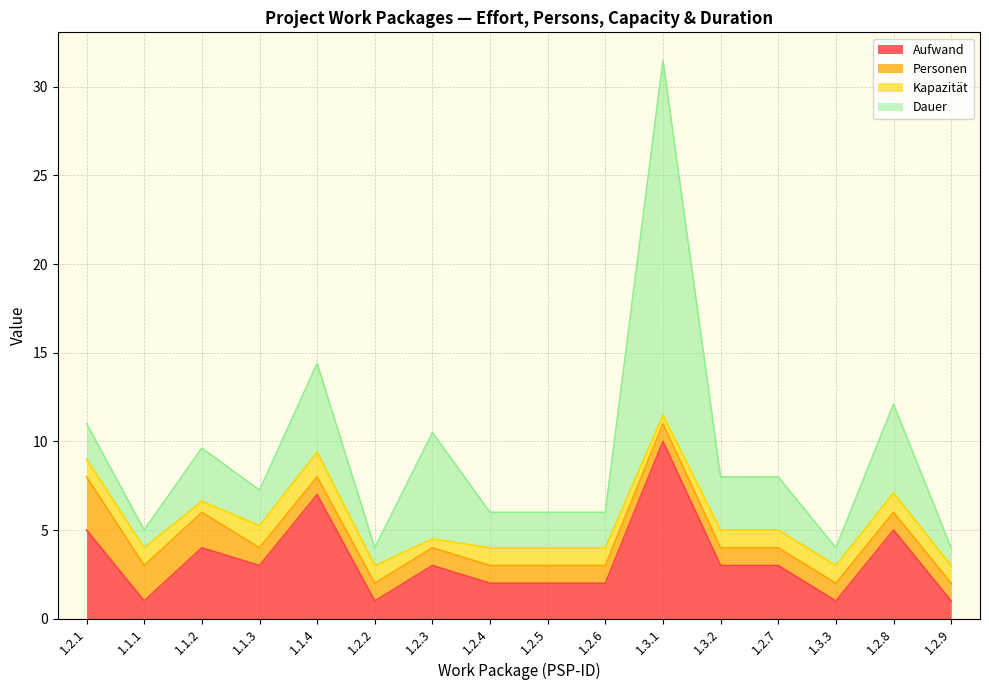

The Kapazität series shows 1.2 at 1.1.3. True or false?

True